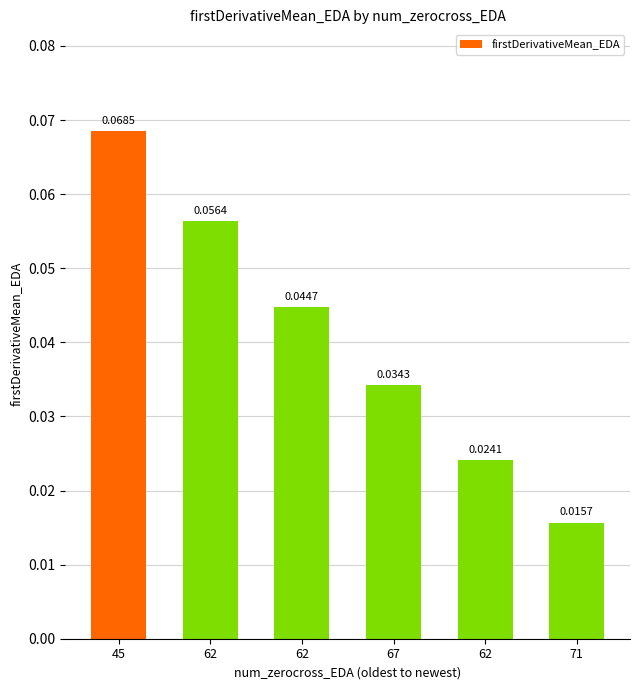

Does the chart contain any negative values?

No